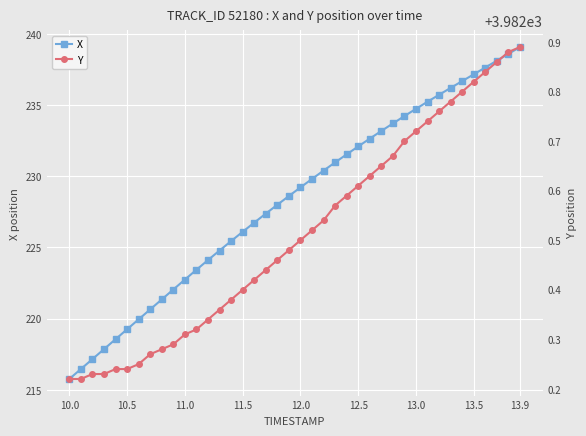

How many Y values are between 3982 and 3983?

40